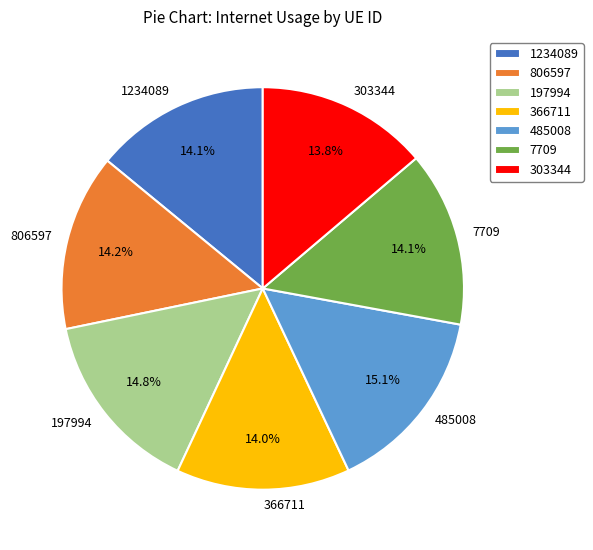

Which has a higher value, 1234089 or 485008?

485008